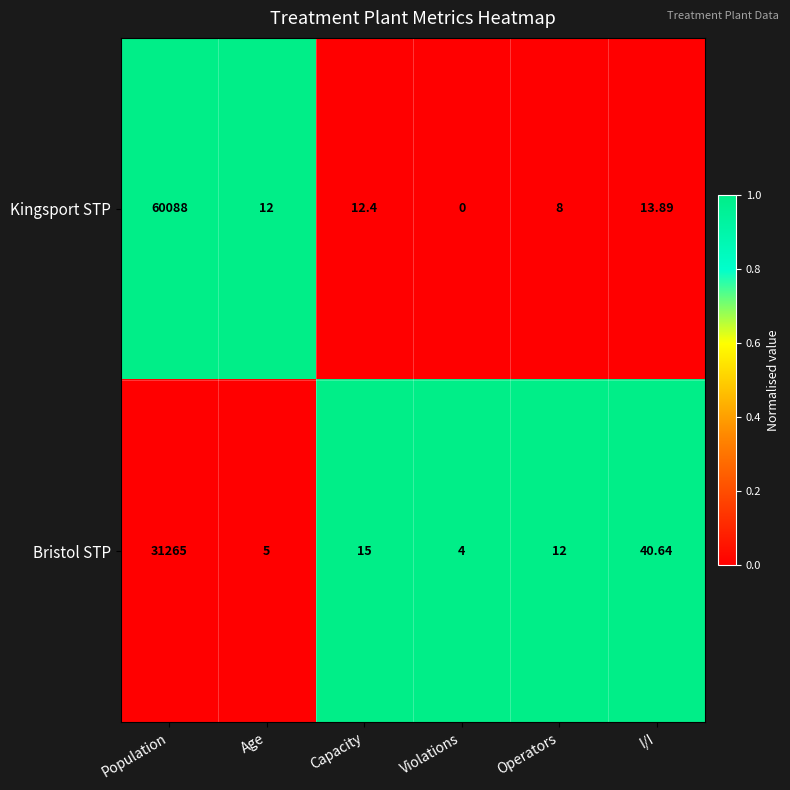

Which category has the highest value across all series?

Population